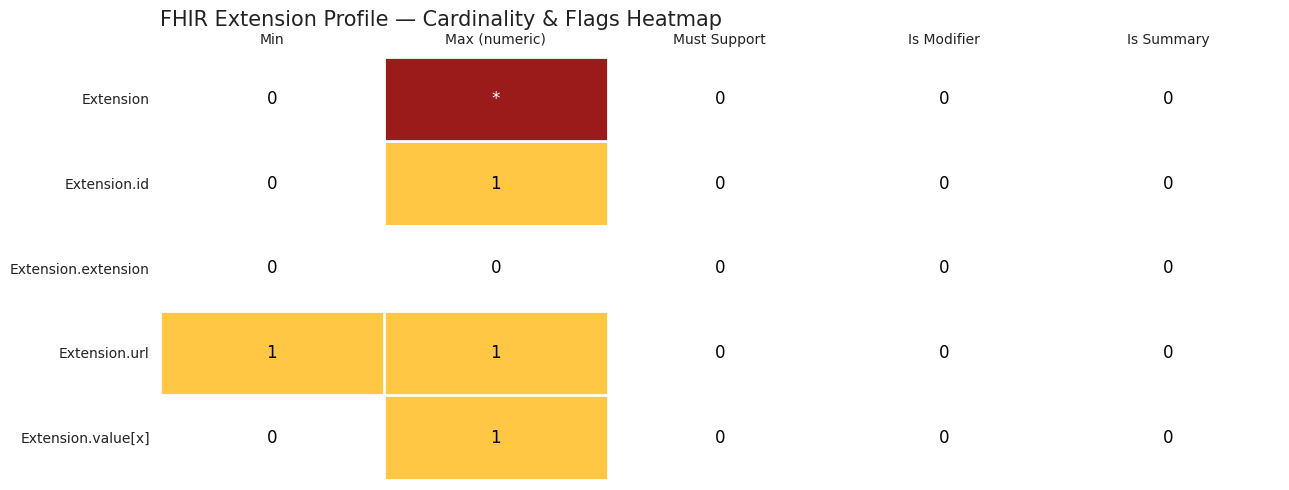

What is the greatest value displayed?

3